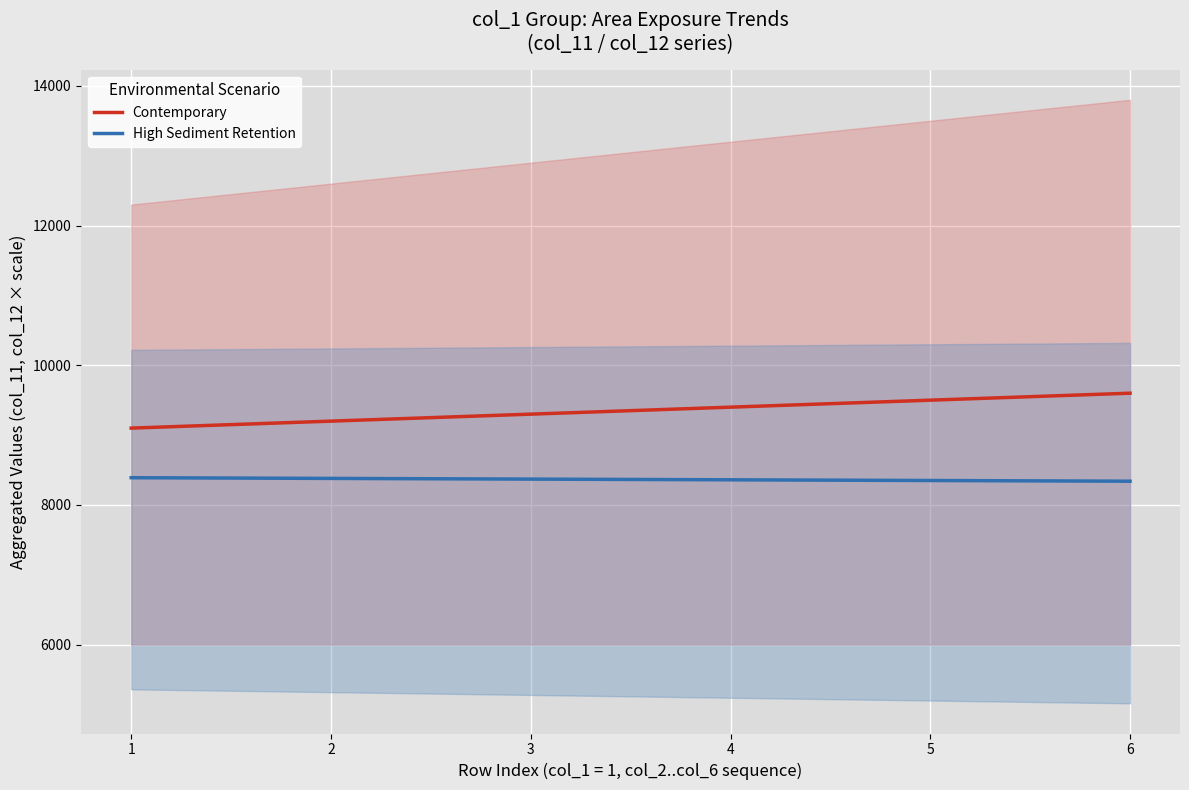

True or false: High Sediment Retention and Contemporary intersect in this chart.

False